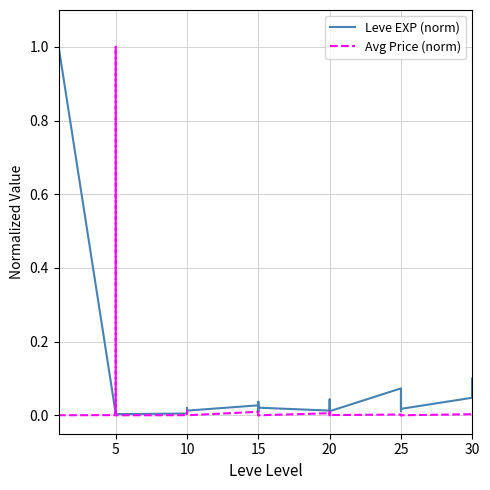

What is the average value of the Leve EXP (norm) series?

0.1